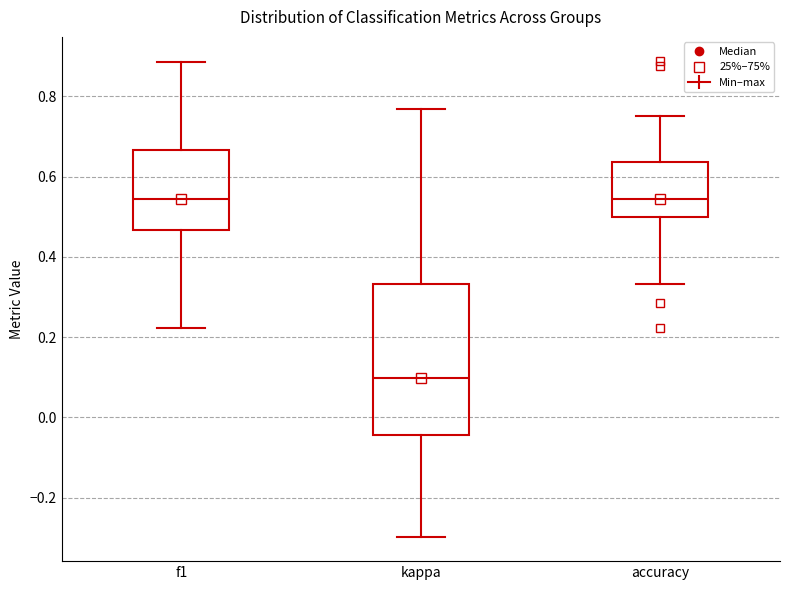

Which box is the tallest, from its lower edge to its upper edge?

kappa